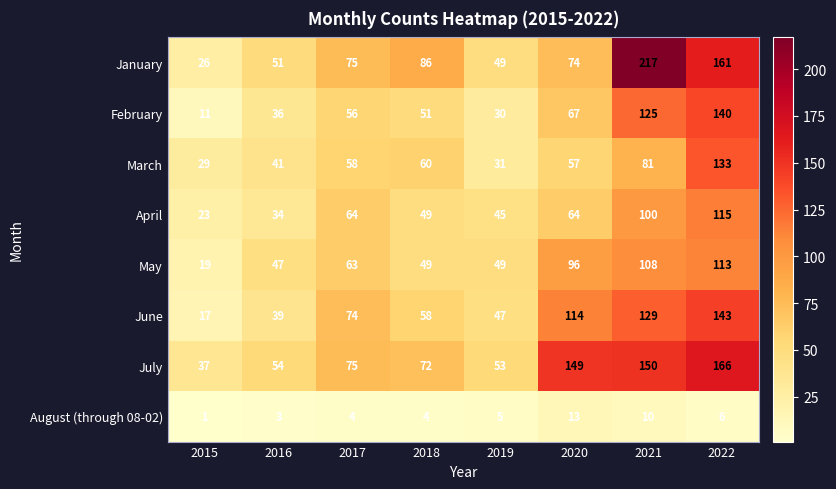

List the series in order of their peak value, lowest first.

August (through 08-02), May, April, March, February, June, July, January